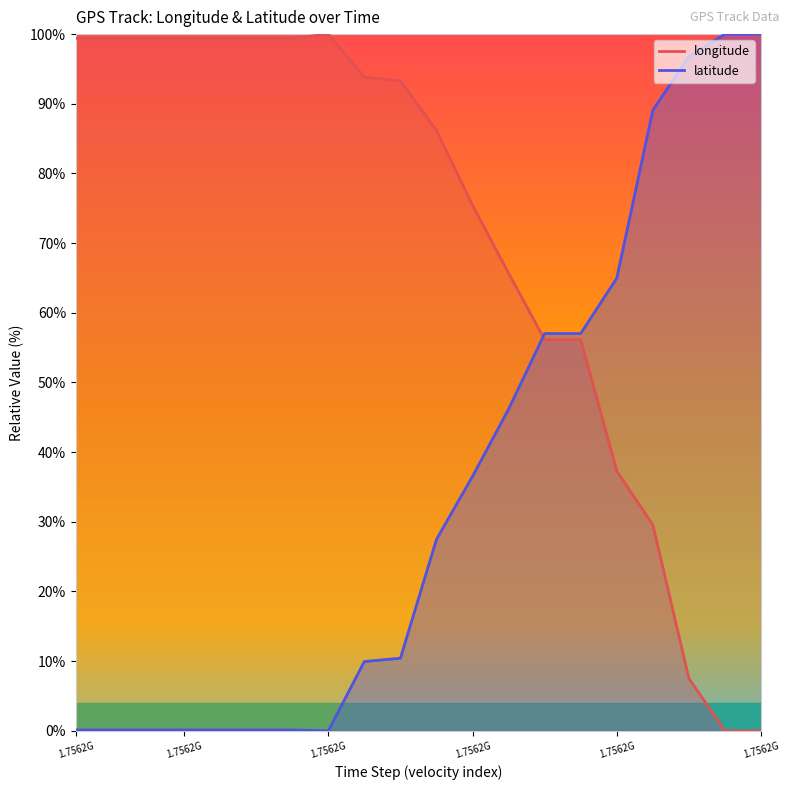

Where is the first local maximum for longitude?

1.7562G